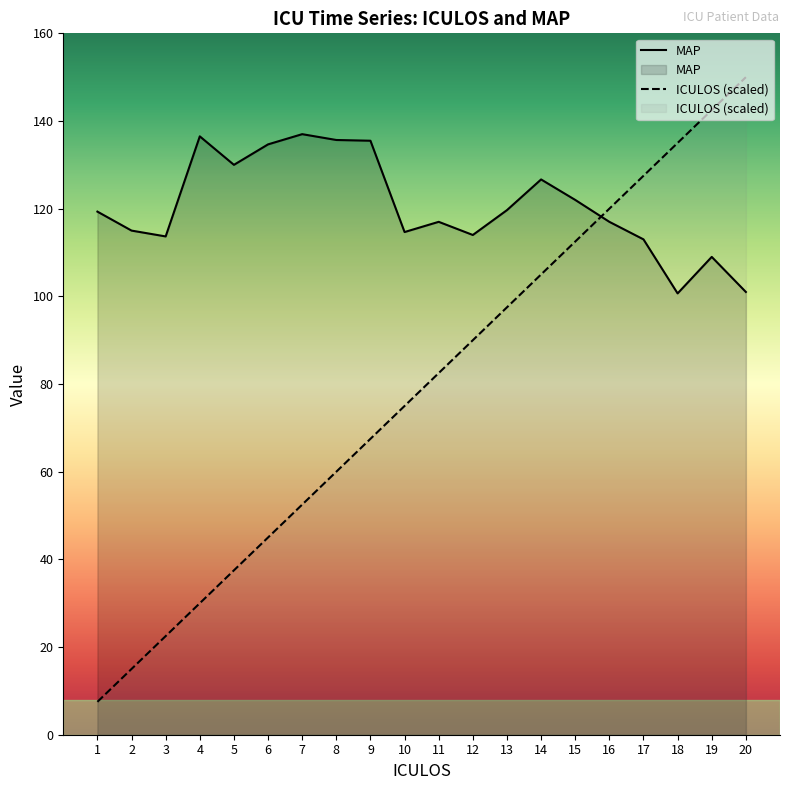

Reading right to left, list all the values displayed in this chart.

ICULOS: 20=150.0	19=142.5	18=135.0	17=127.5	16=120.0	15=112.5	14=105.0	13=97.5	12=90.0	11=82.5	10=75.0	9=67.5	8=60.0	7=52.5	6=45.0	5=37.5	4=30.0	3=22.5	2=15.0	1=7.5
MAP: 20=101.0	19=109.0	18=100.7	17=113.0	16=117.0	15=122.0	14=126.7	13=119.7	12=114.0	11=117.0	10=114.7	9=135.5	8=135.7	7=137.0	6=134.7	5=130.0	4=136.5	3=113.7	2=115.0	1=119.3